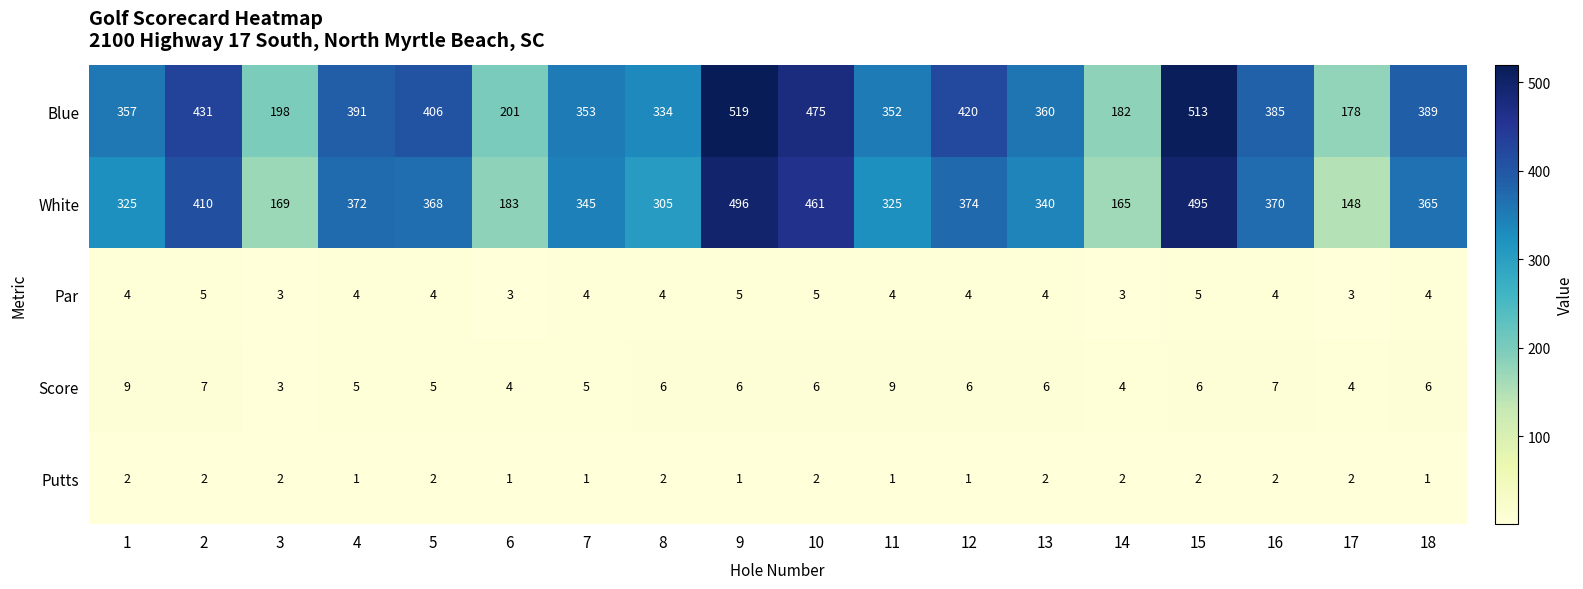

What is the greatest value displayed?

519